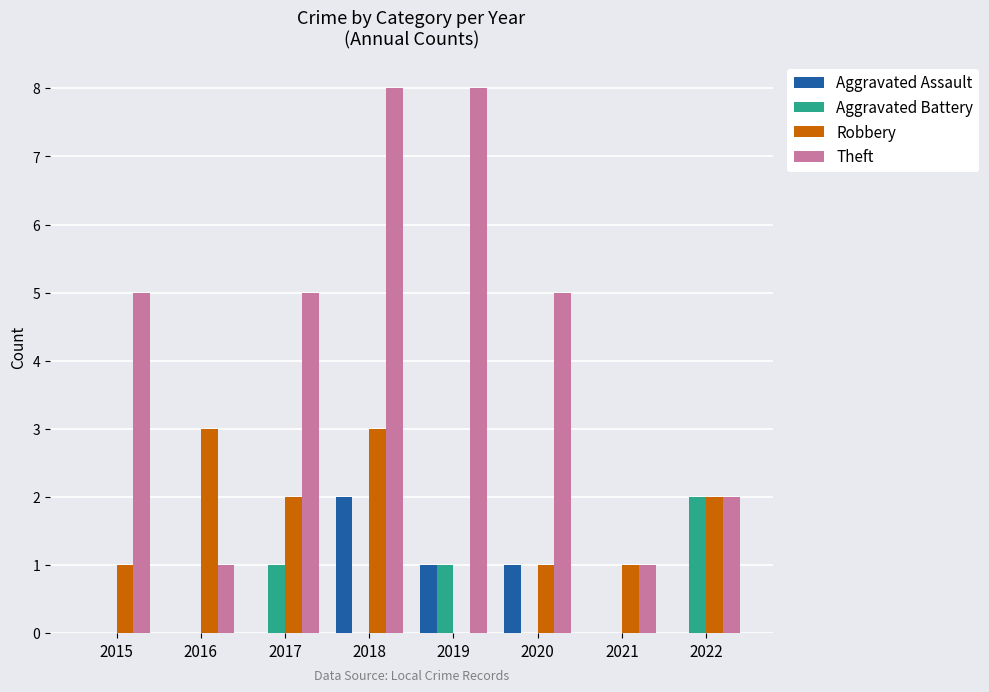

The value of Aggravated Assault at 2020 is 0. True or false?

False